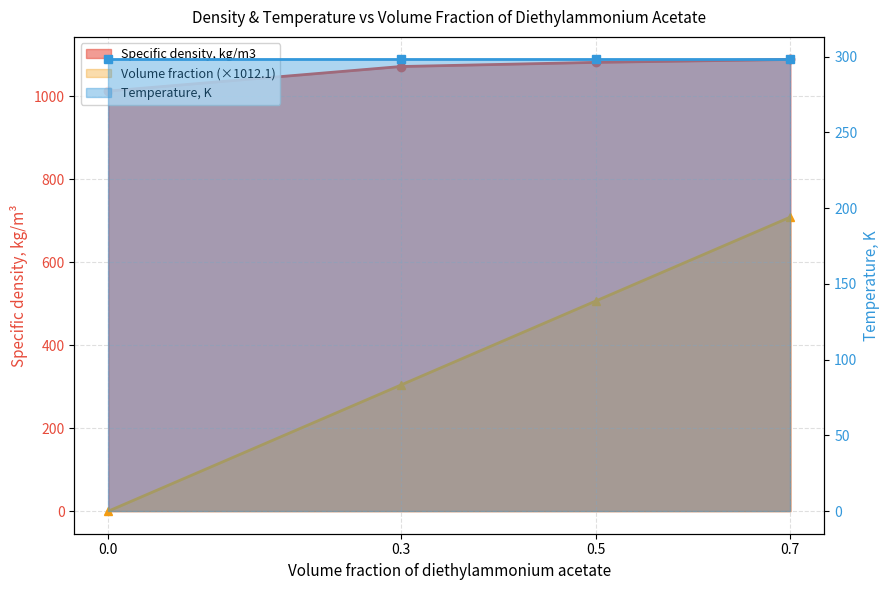

Reading left to right, list all the values displayed in this chart.

Specific density, kg/m3: 0.0=1012.1	0.3=1071.2	0.5=1081.2	0.7=1088.2
Volume fraction (×1012.1): 0.0=0.0	0.3=303.6	0.5=506.1	0.7=708.5
Temperature, K: 0.0=298.1	0.3=298.1	0.5=298.1	0.7=298.1